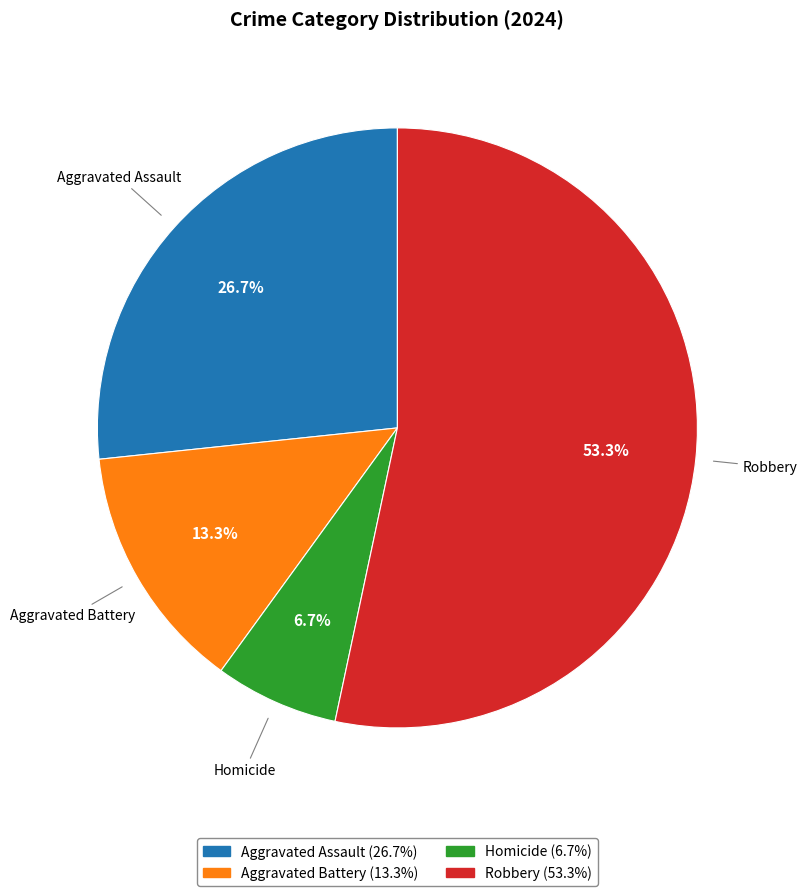

What percentage is the Robbery slice, to the nearest percent?

53%